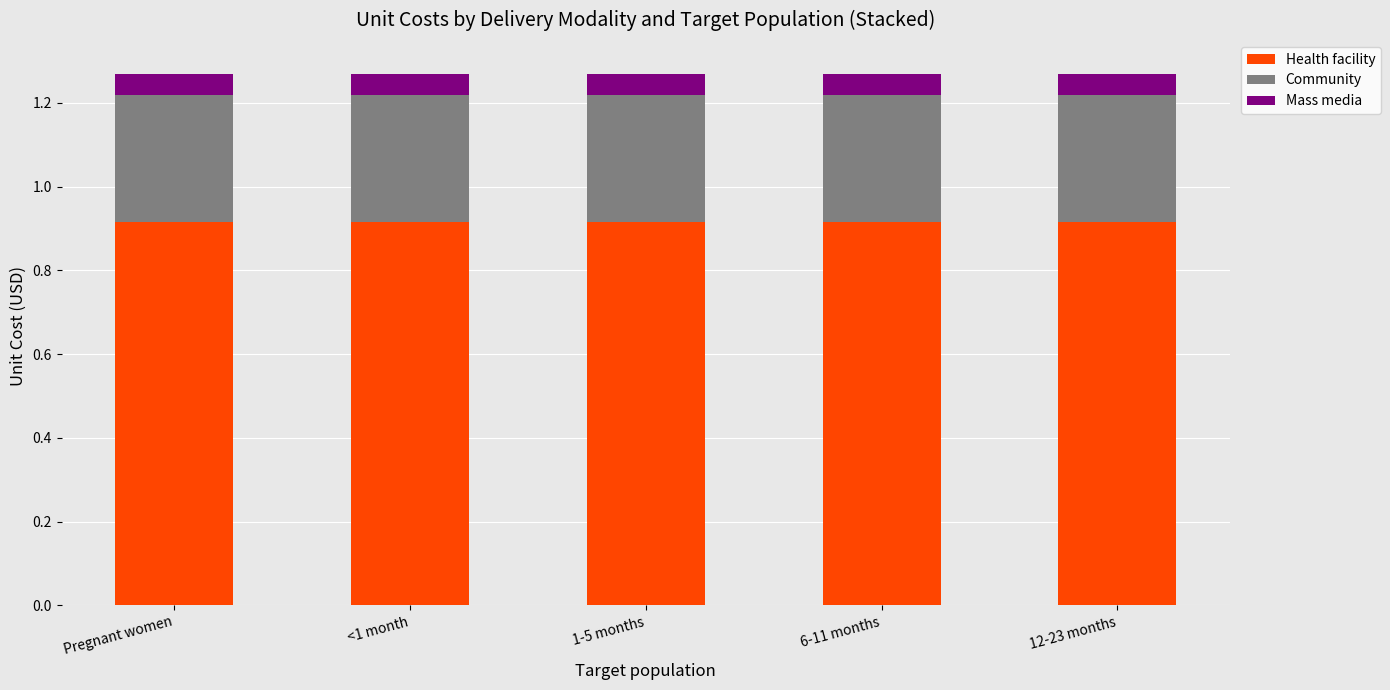

Are the bars grouped side by side (vs. stacked)?

No